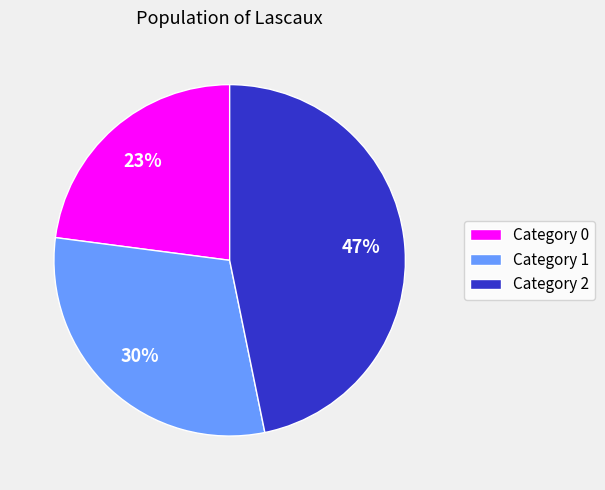

To the nearest percent, what percentage of the pie is Category 2?

47%